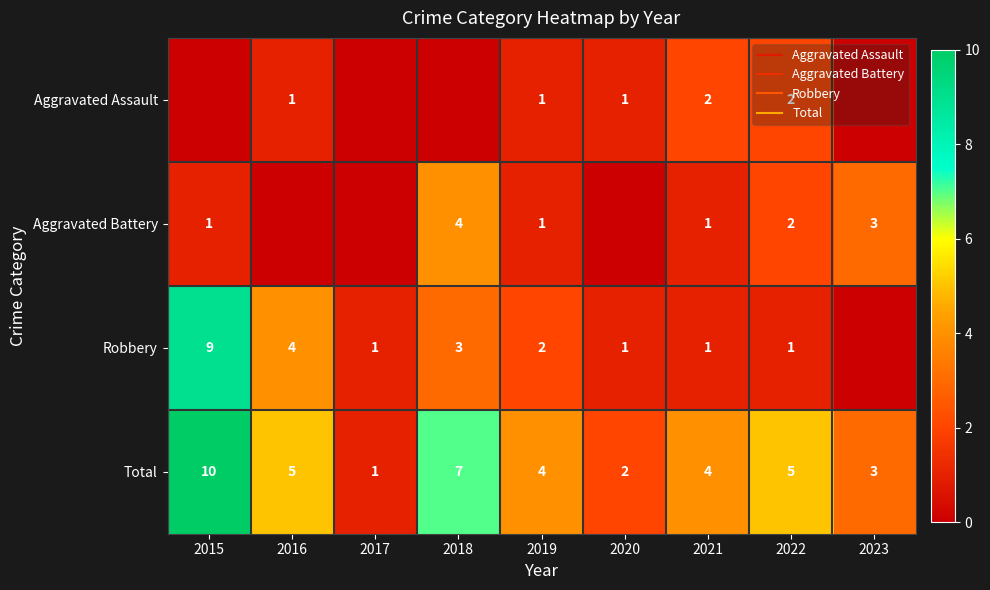

Is it true that Robbery equals 2 at 2020?

False